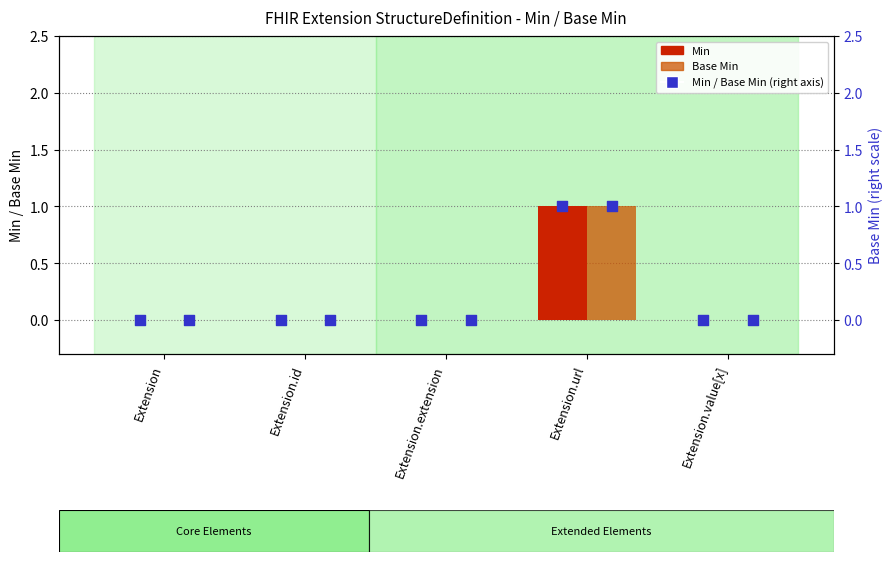

Which series has the largest total across all categories?

Min